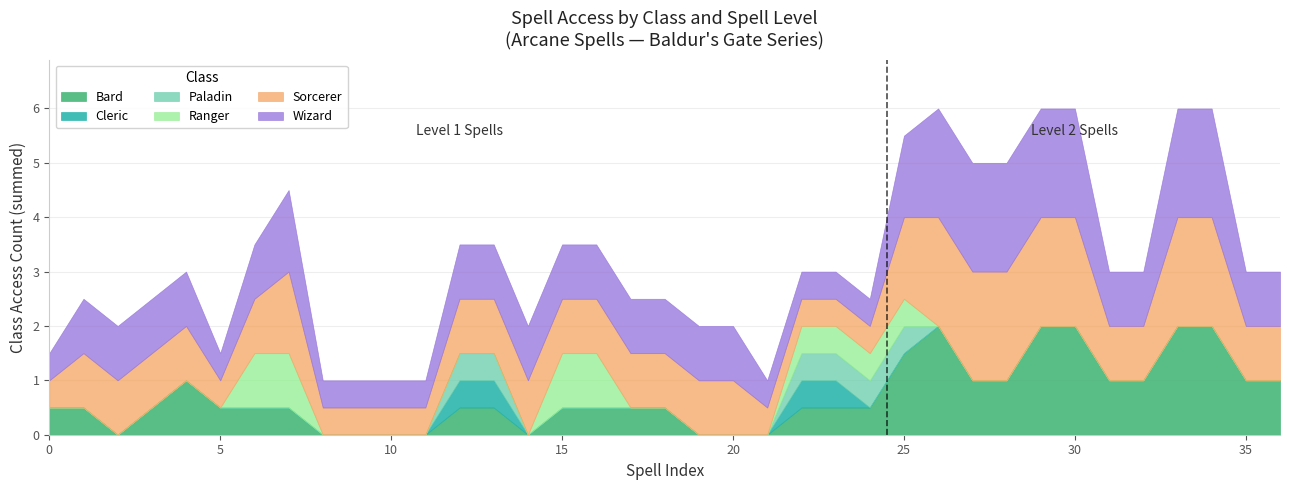

True or false: Paladin and Cleric intersect in this chart.

False